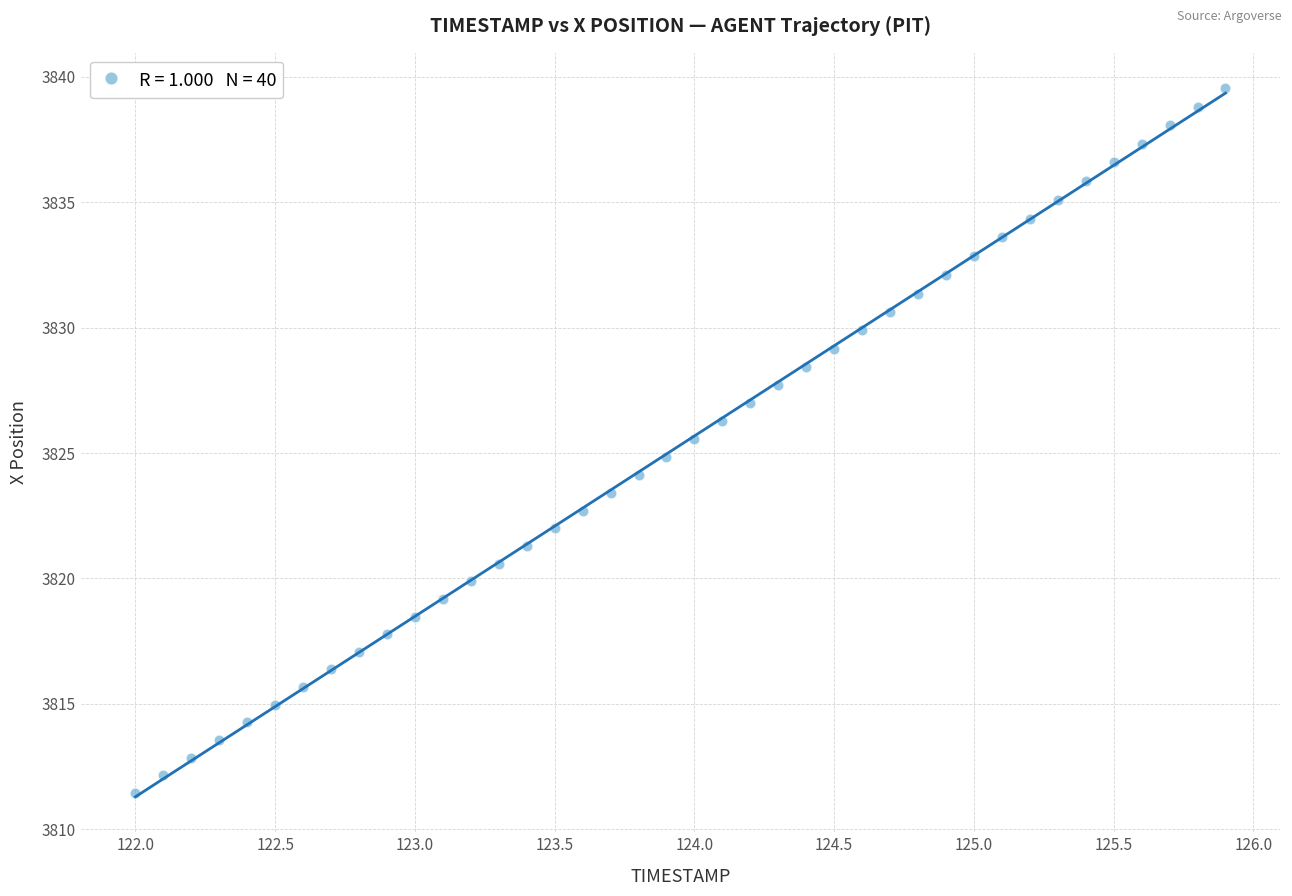

What is the range of X values (max minus min)?

3.9